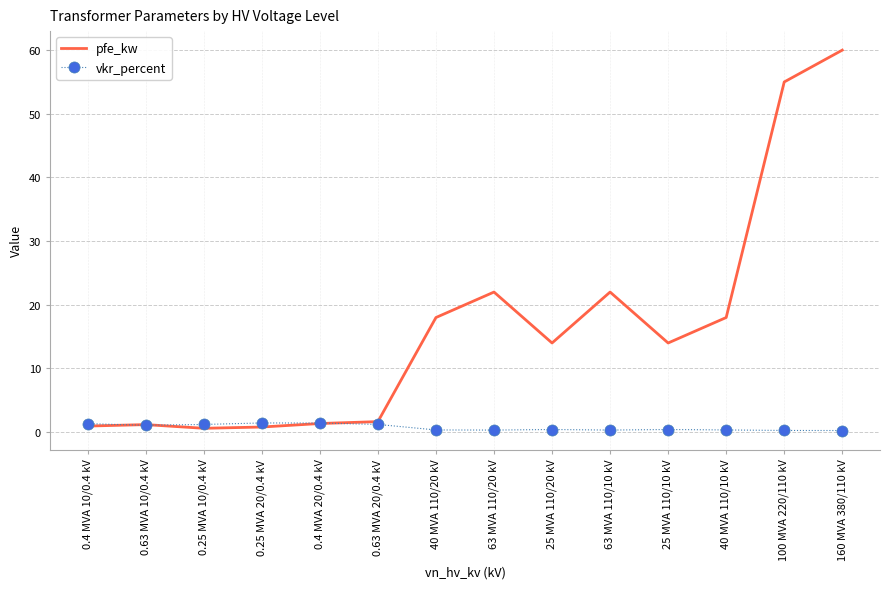

Which series changed the most between 0.63 MVA 20/0.4 kV and 40 MVA 110/20 kV?

pfe_kw